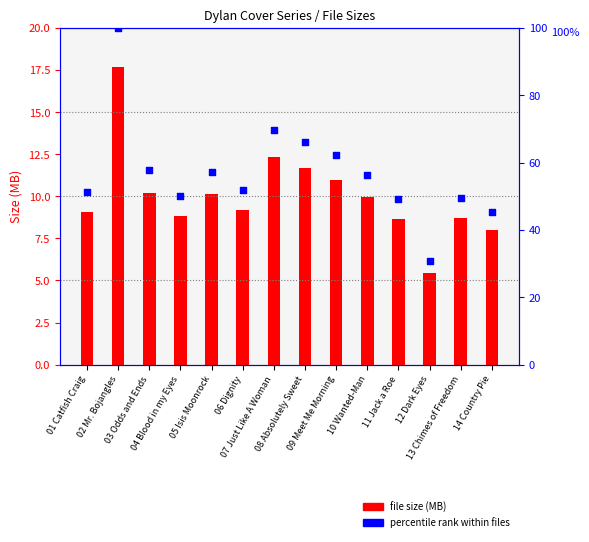

Is the value of file size (MB) at 04 Blood in my Eyes greater than the value of percentile rank within files at 14 Country Pie?

No